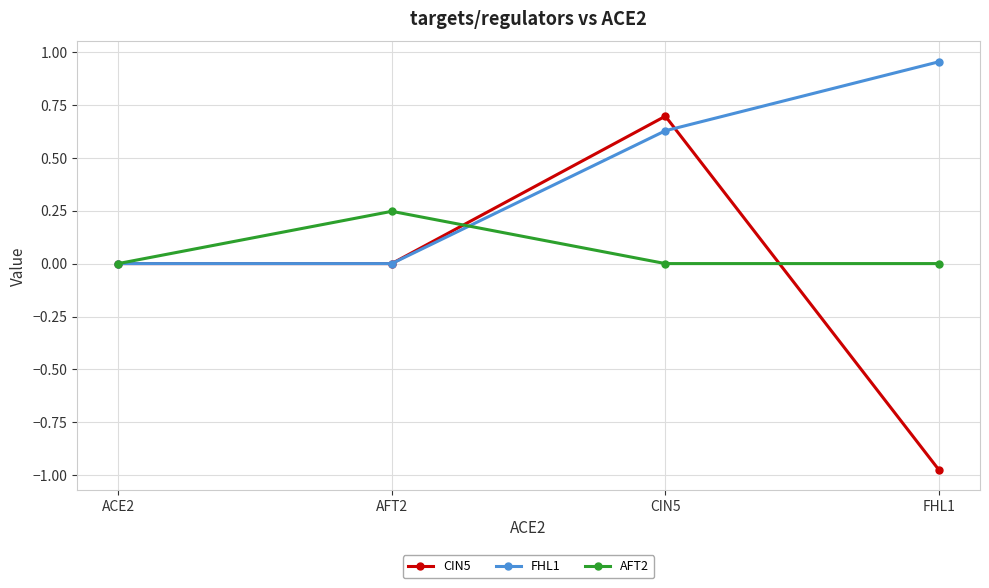

What is the label of the 4th point from the right?

ACE2